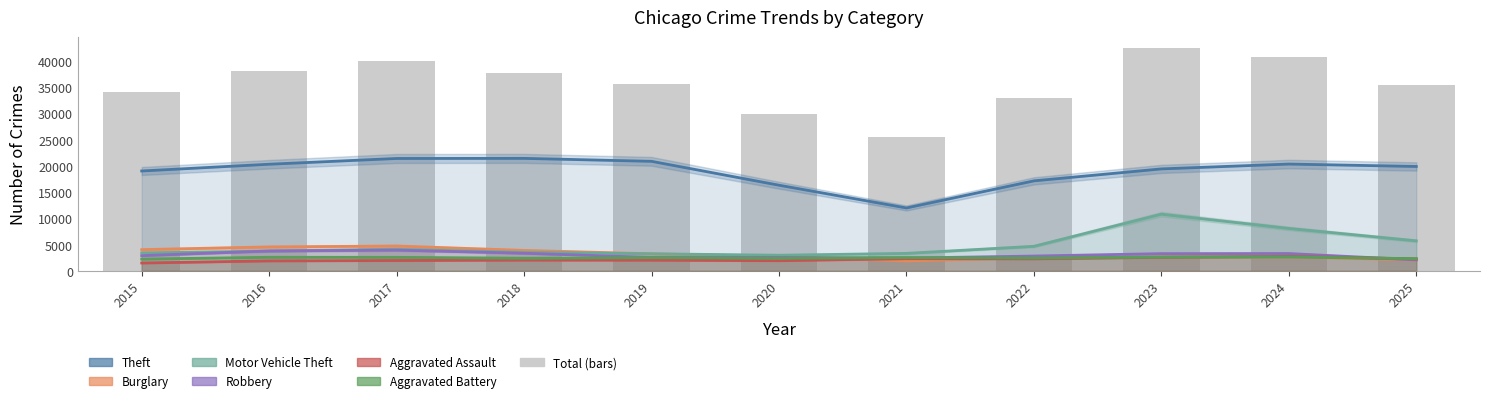

Where is Aggravated Battery nearest to the value 2456?

2022